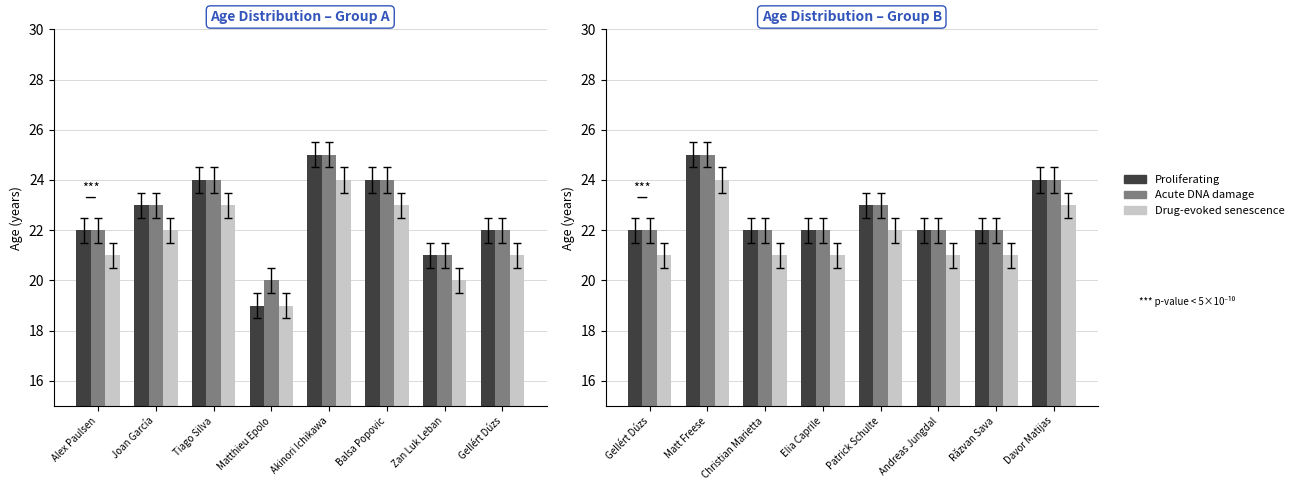

What is the label of the 5th bar from the left?

Patrick Schulte